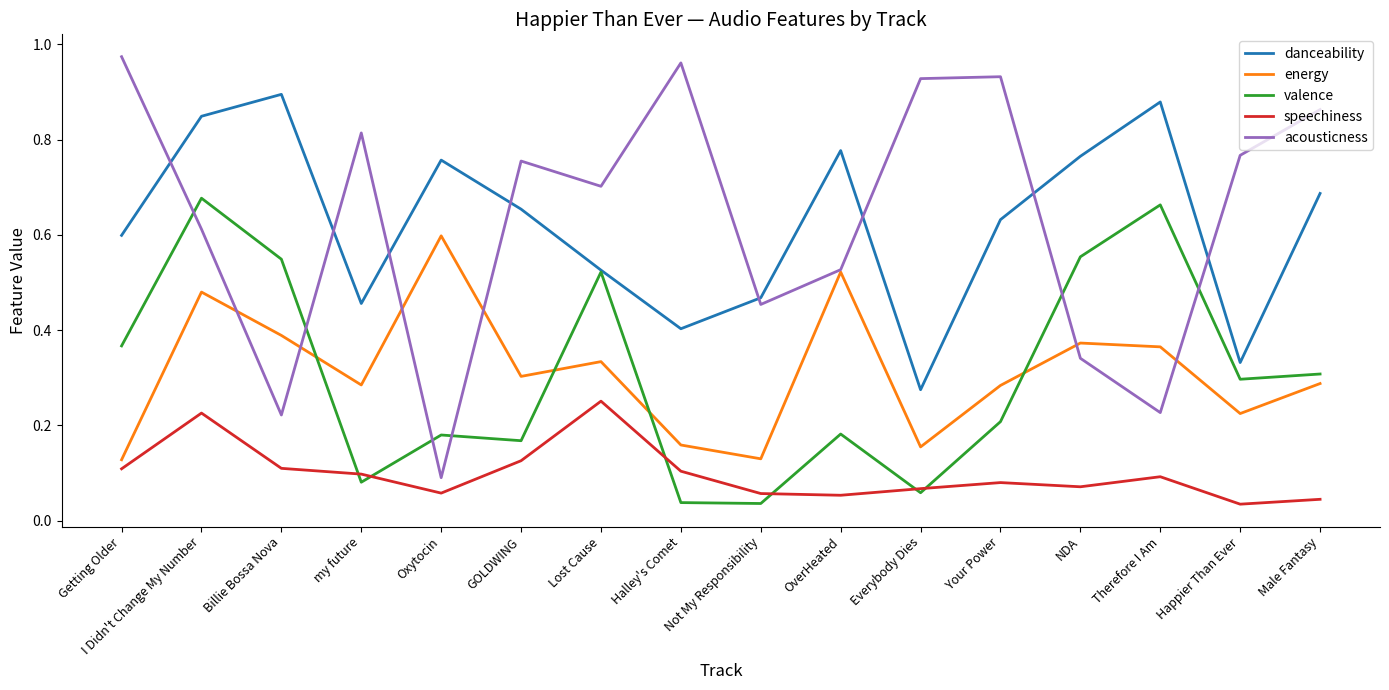

True or false: speechiness has a value of 0.1 at Everybody Dies.

True